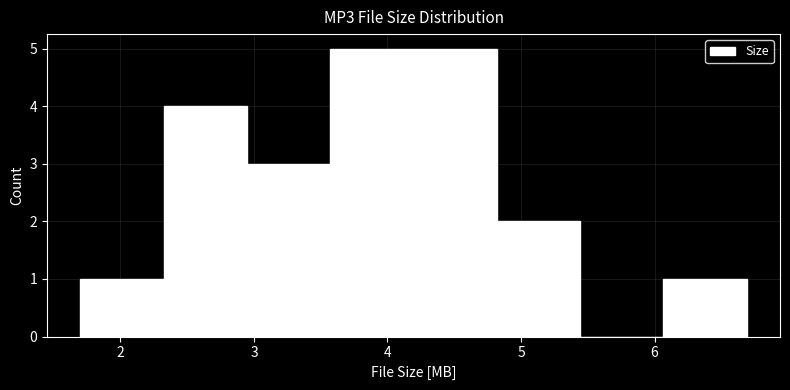

What is the height of the bar covering 3.6 to 4.2 on the x-axis? Neither the bar edges nor the heights are printed on the chart, so give them approximately, as read against the axes.

5